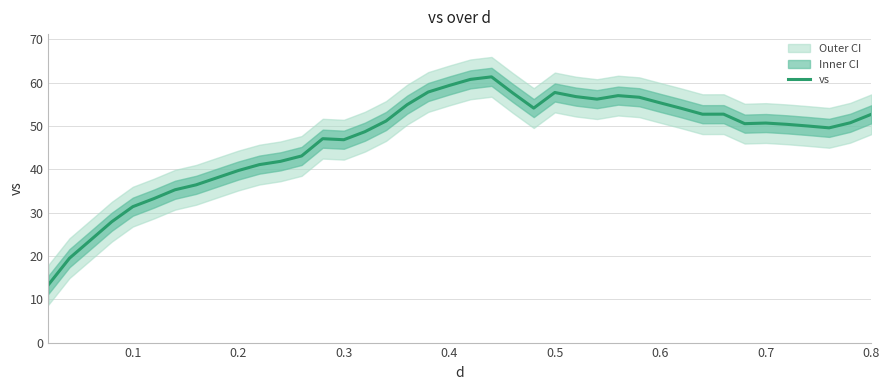

How many distinct data groups are displayed?

1